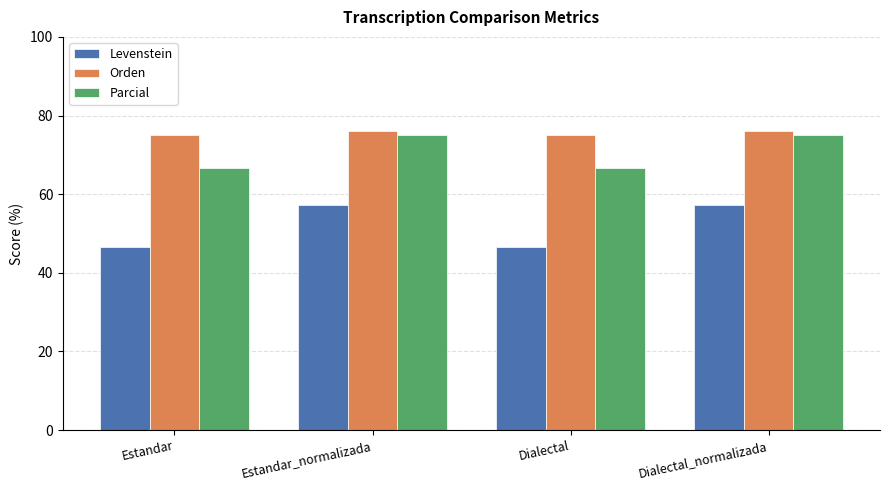

How many data points does each series have?

4